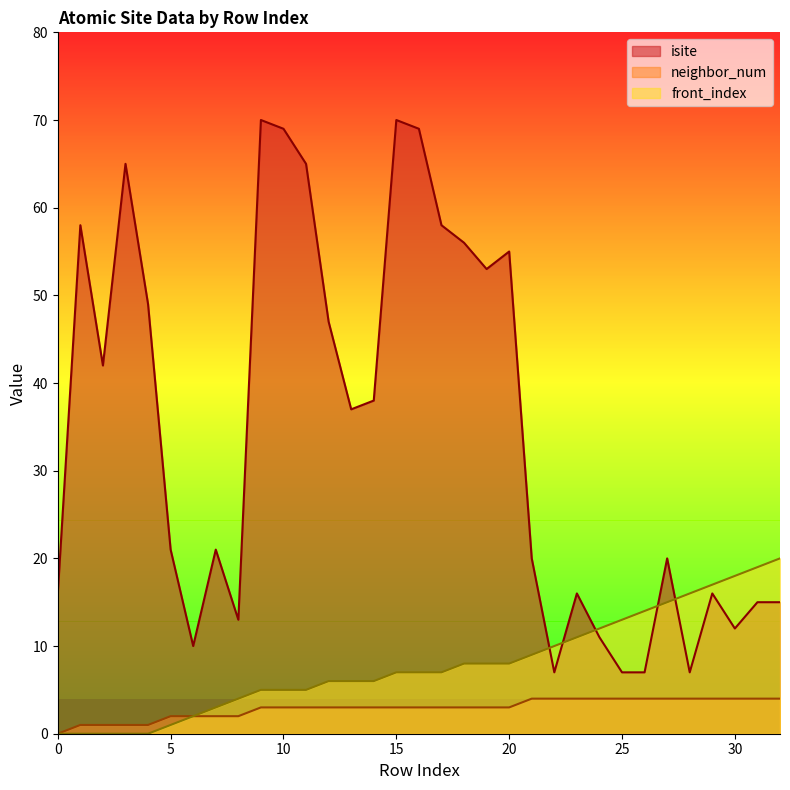

What are all the series names shown in the legend?

isite, neighbor_num, front_index